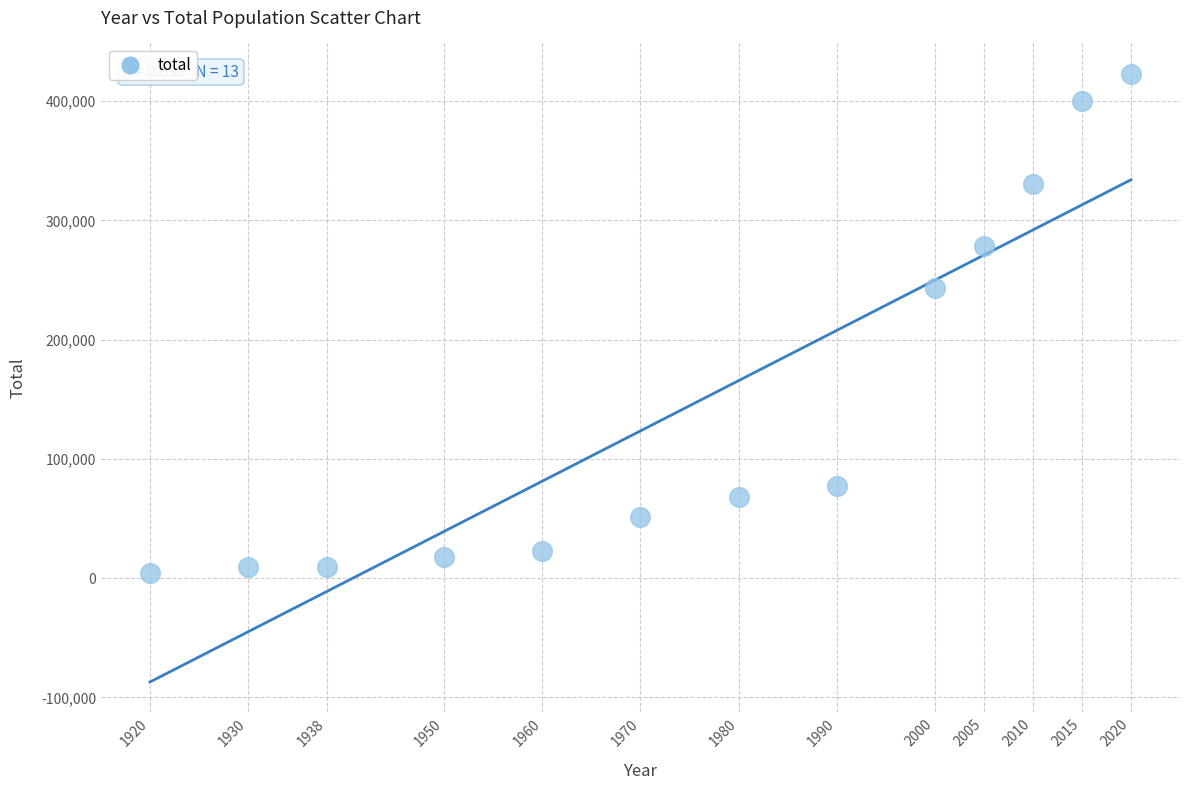

What Y value in the scatter plot is closest to 213666?

243246